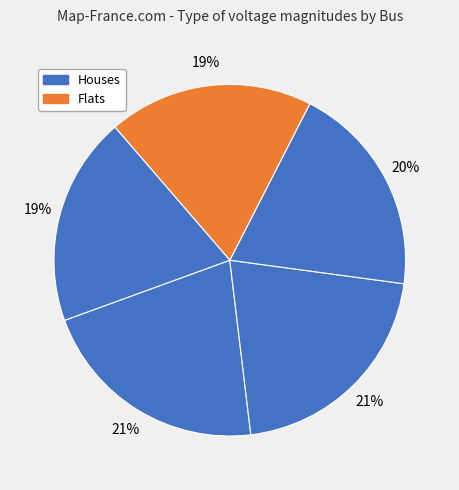

How many slices are in this pie chart?

5